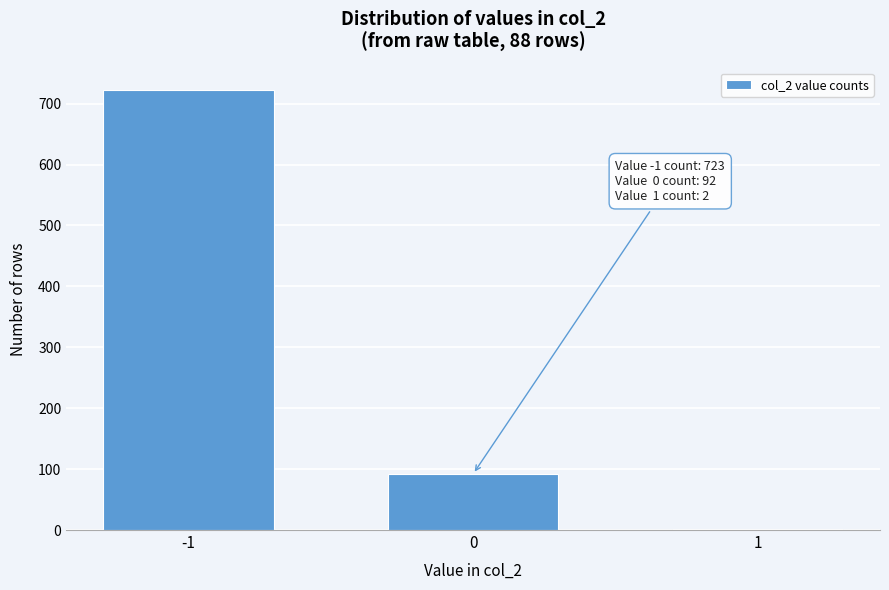

Reading right to left, list all the values displayed in this chart.

1=2	0=92	-1=723